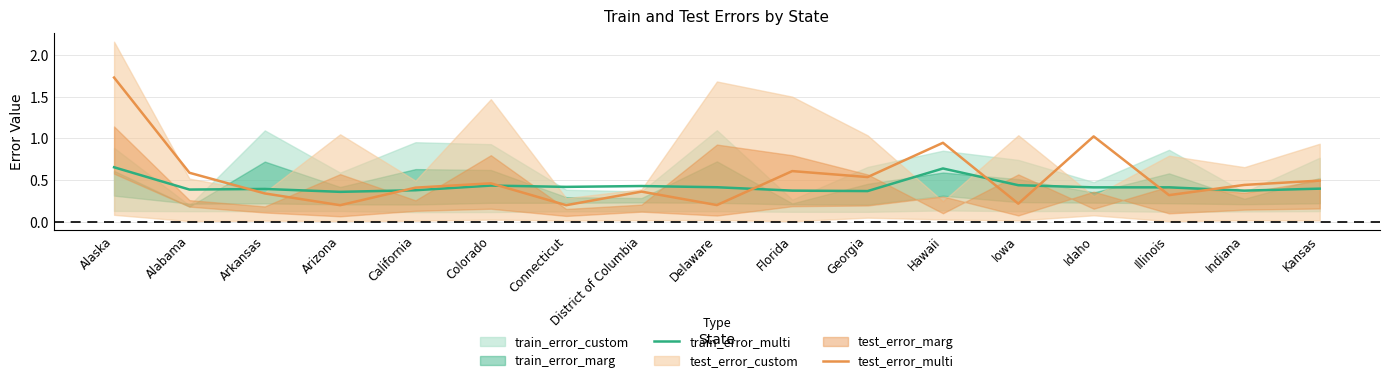

Where is test_error_multi nearest to the value 0?

Connecticut